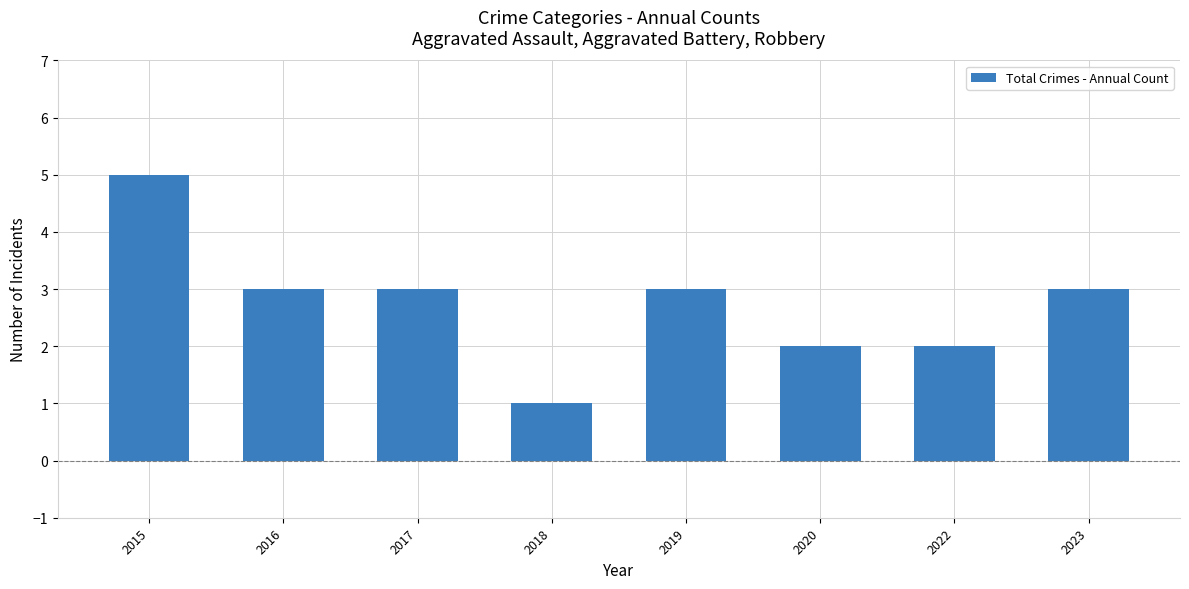

What is the greatest value displayed?

5